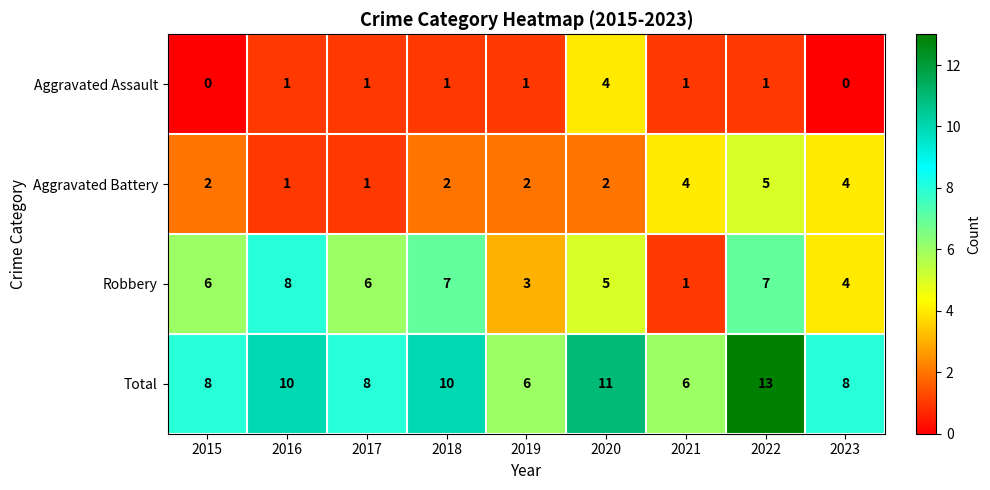

True or false: Robbery has a value of 2 at 2019.

False